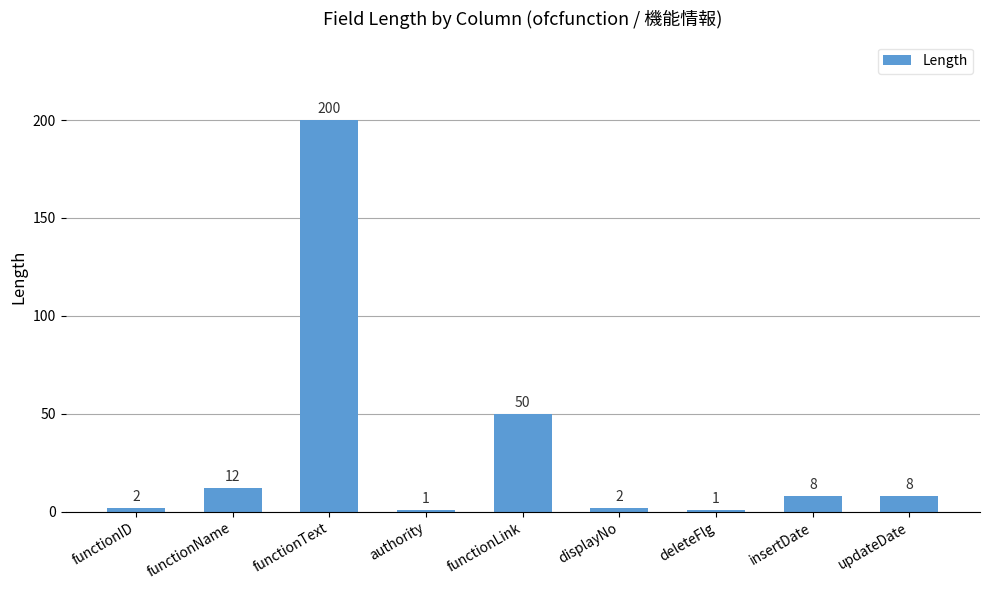

What is the change in value from functionText to displayNo?

-198